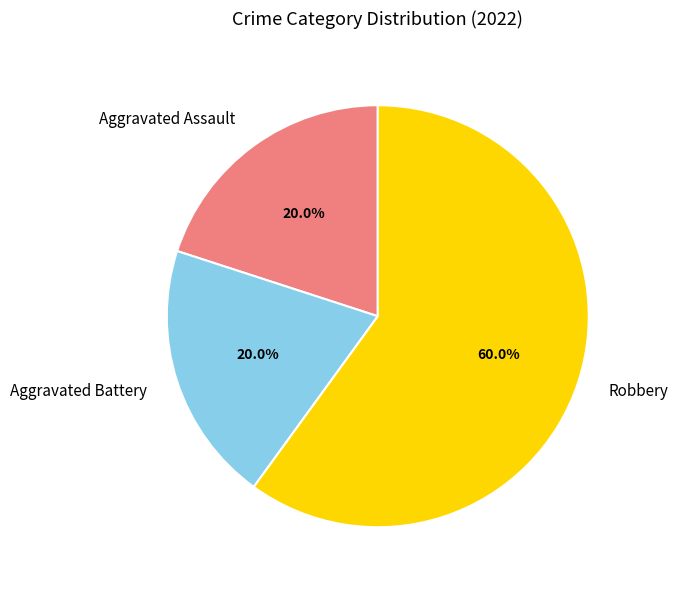

What is the total percentage of Robbery and Aggravated Battery?

80.0%